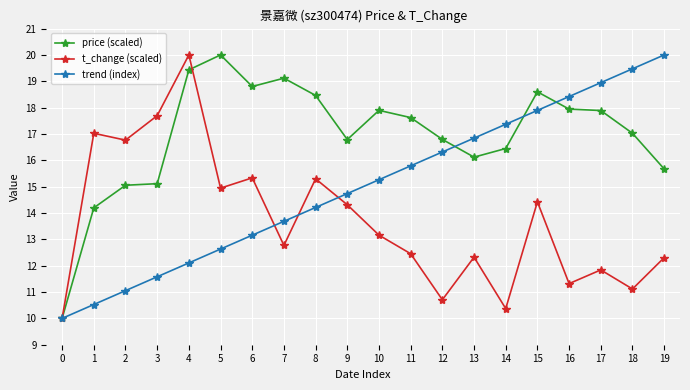

List the series in order of their overall mean, lowest first.

t_change (scaled), trend (index), price (scaled)